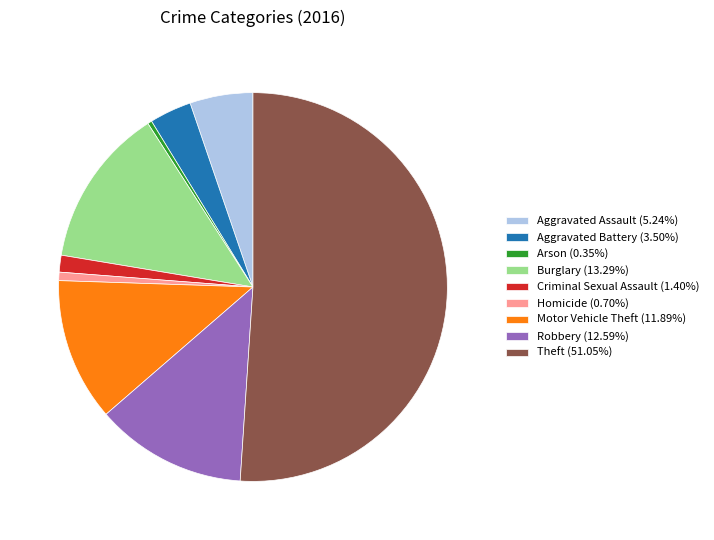

Is Aggravated Assault (5.24%) the majority of the pie?

No